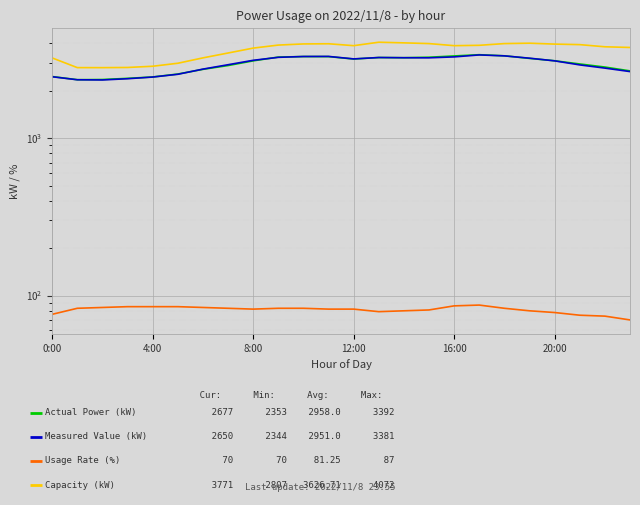

Read the Actual Power (kW) value at 23, to the nearest 100.

2700